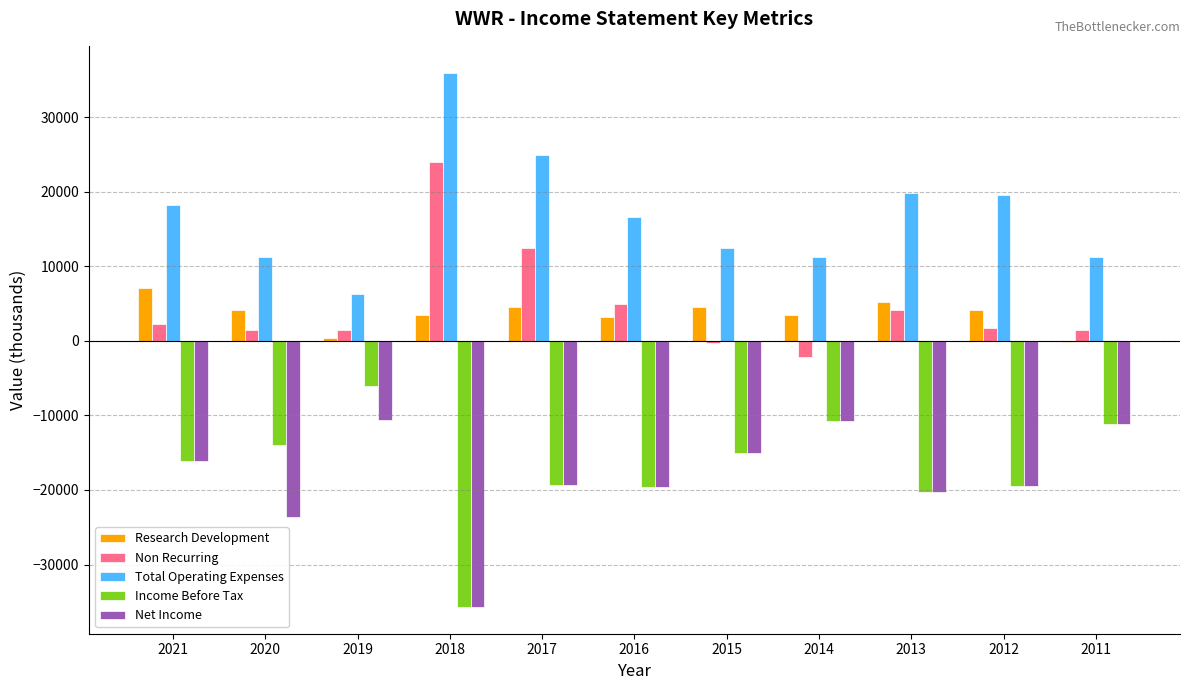

How many categories are shown in the chart?

11